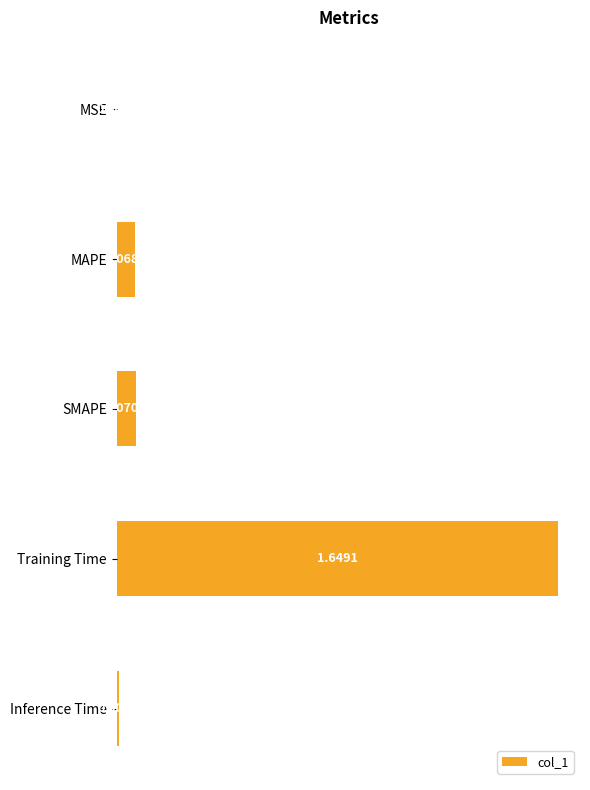

Between MSE and Inference Time, which is larger?

Inference Time